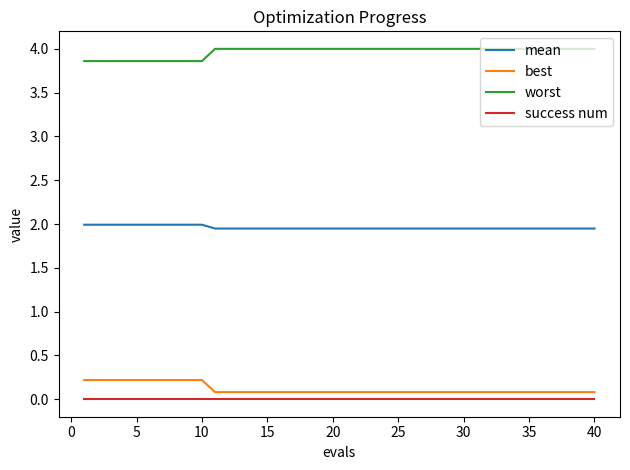

Does the chart display data point markers on the line(s)?

No